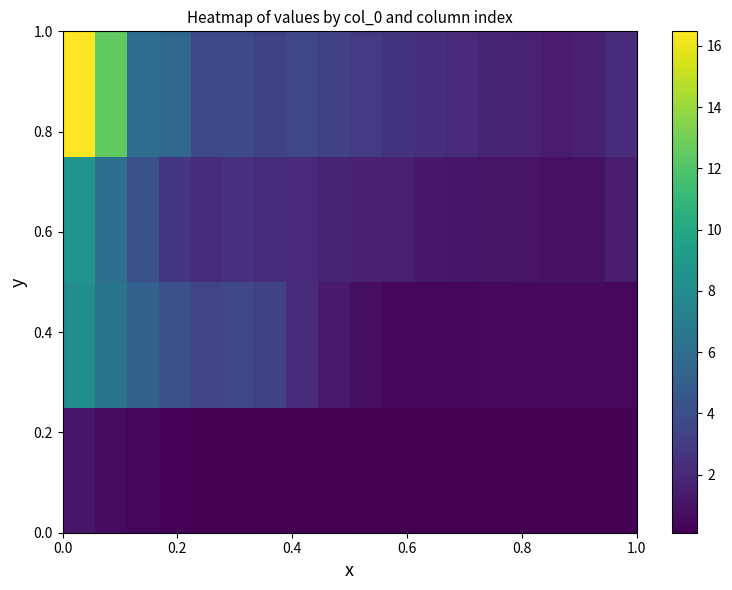

What is the minimum value shown in the chart?

0.1